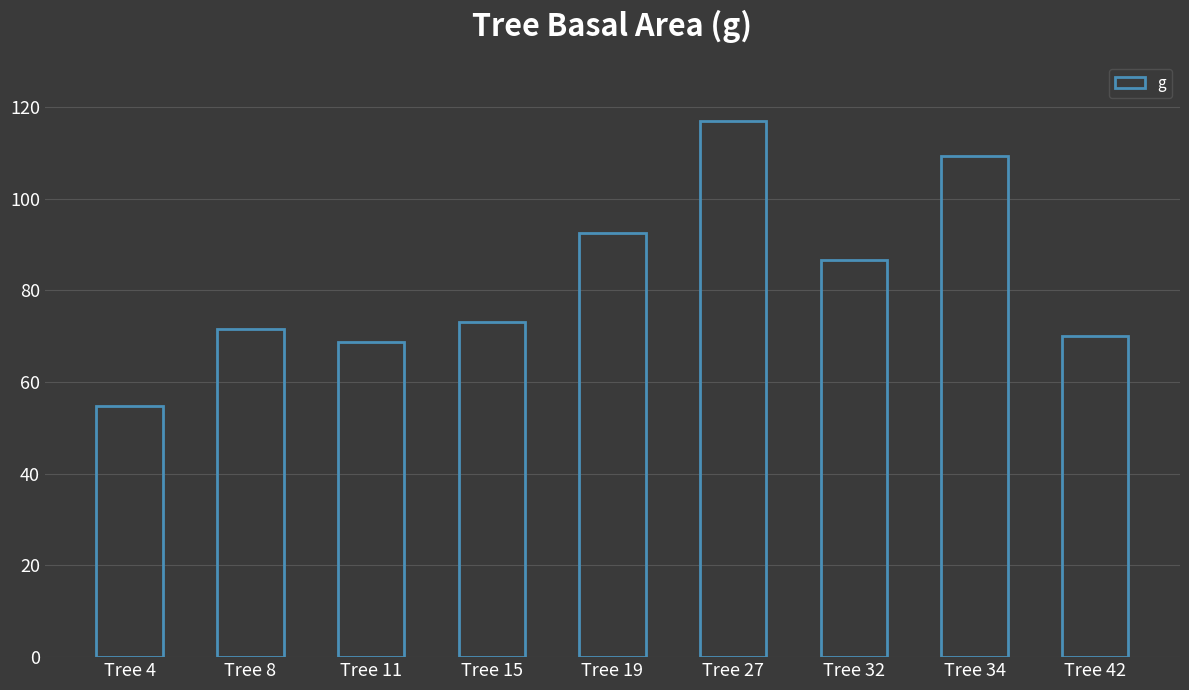

Reading left to right, list all the values displayed in this chart.

Tree 4=54.8	Tree 8=71.6	Tree 11=68.7	Tree 15=73.1	Tree 19=92.5	Tree 27=116.9	Tree 32=86.6	Tree 34=109.4	Tree 42=70.1